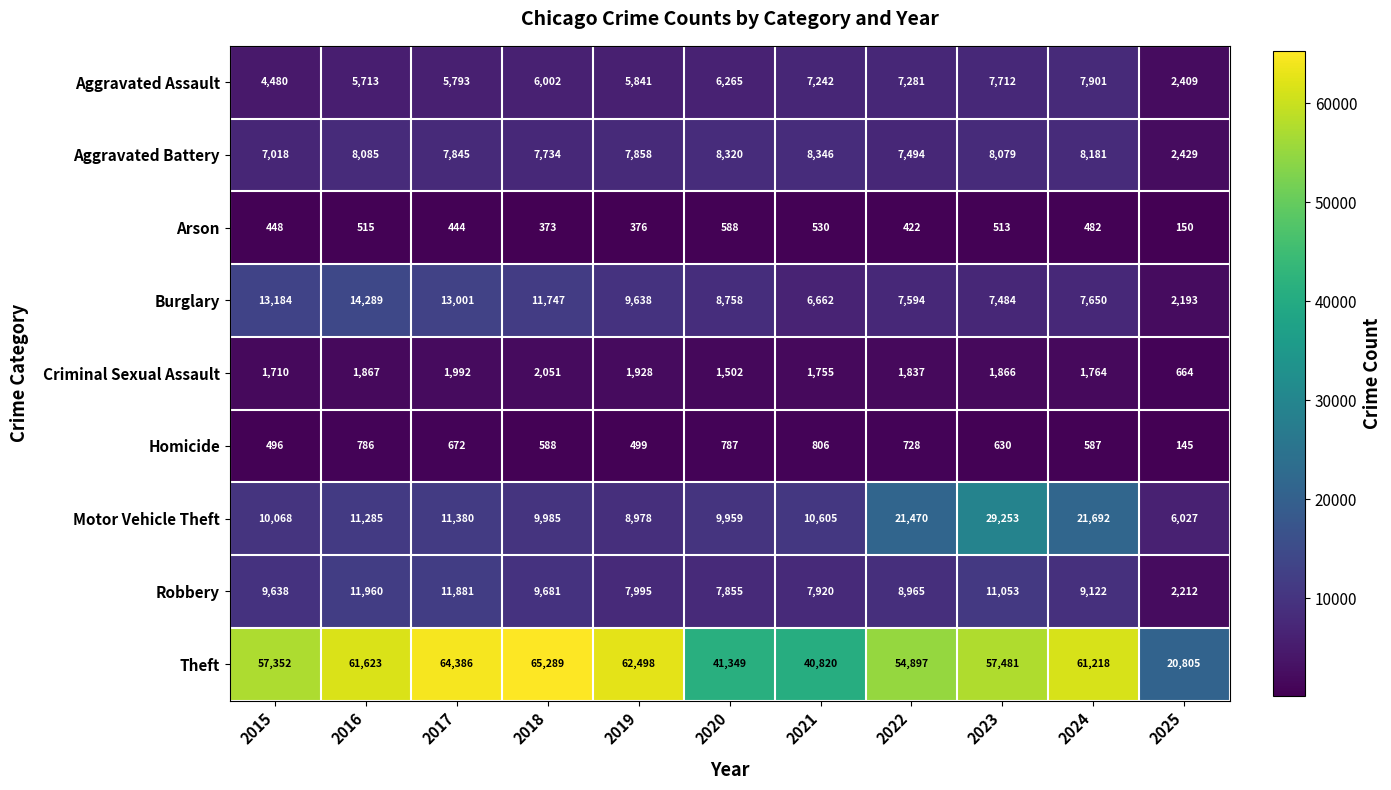

Which category has the highest value across all series?

2018